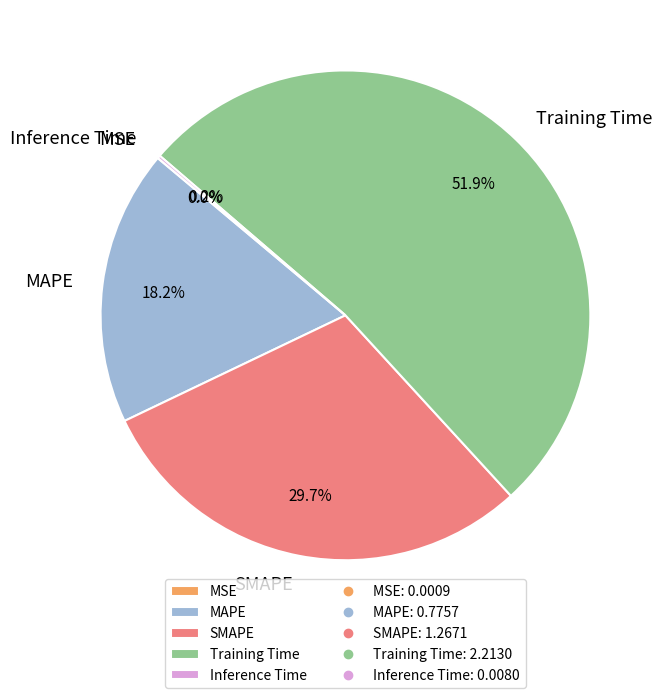

What portion of the pie excludes MAPE?

81.8%